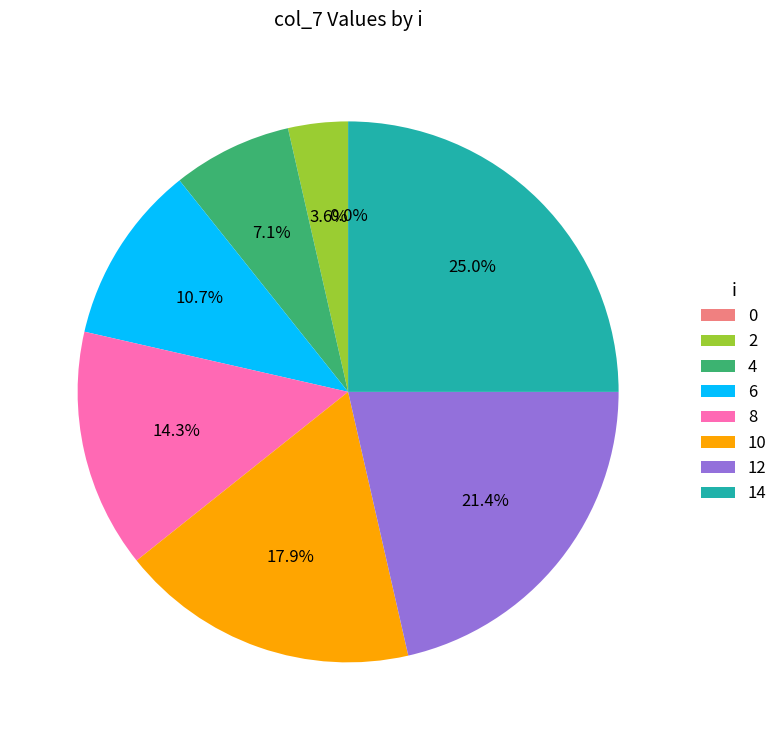

What percentage is NOT represented by 12?

78.6%